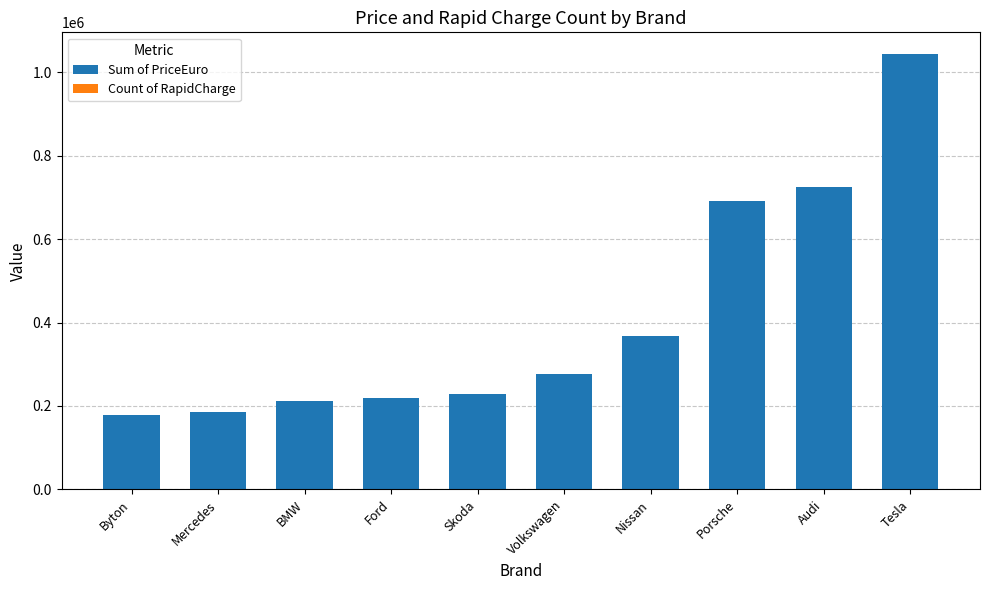

How many distinct data groups are displayed?

2